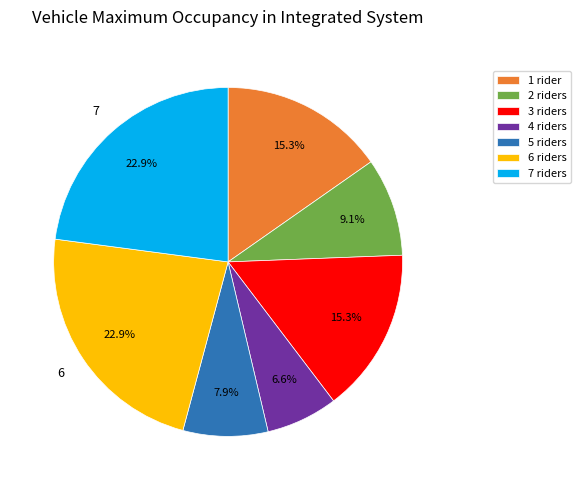

Which category has the smallest portion of the pie?

4 riders